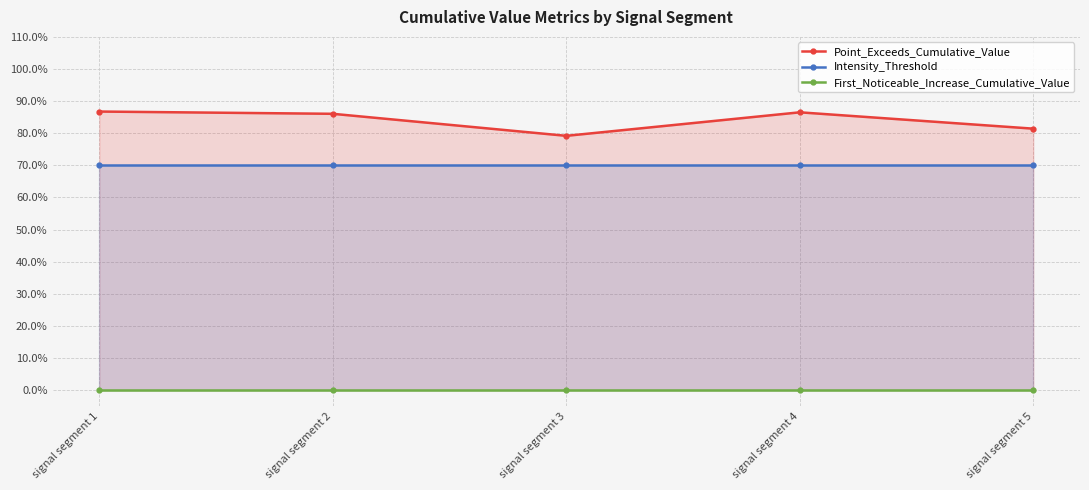

Which label corresponds to the largest value in the chart?

signal segment 1